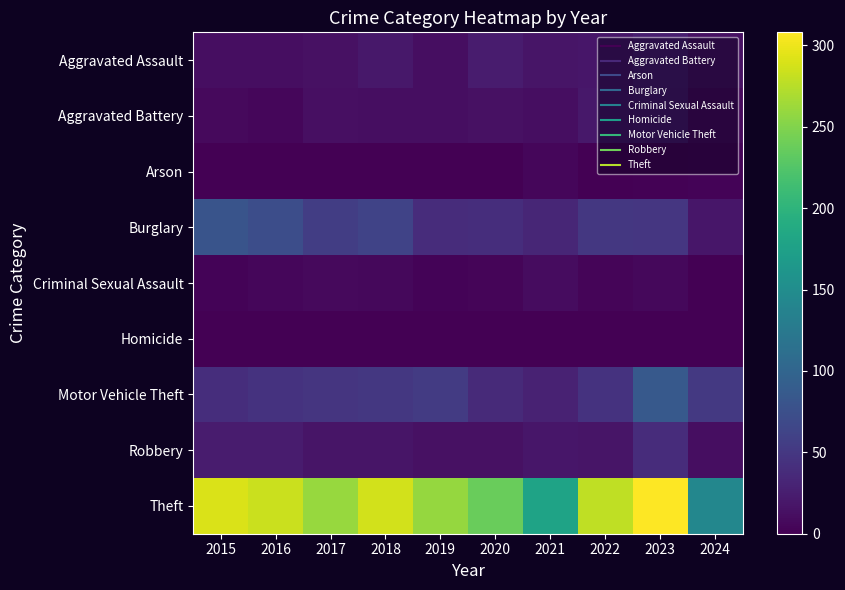

Which series changed the most between 2016 and 2021?

Theft